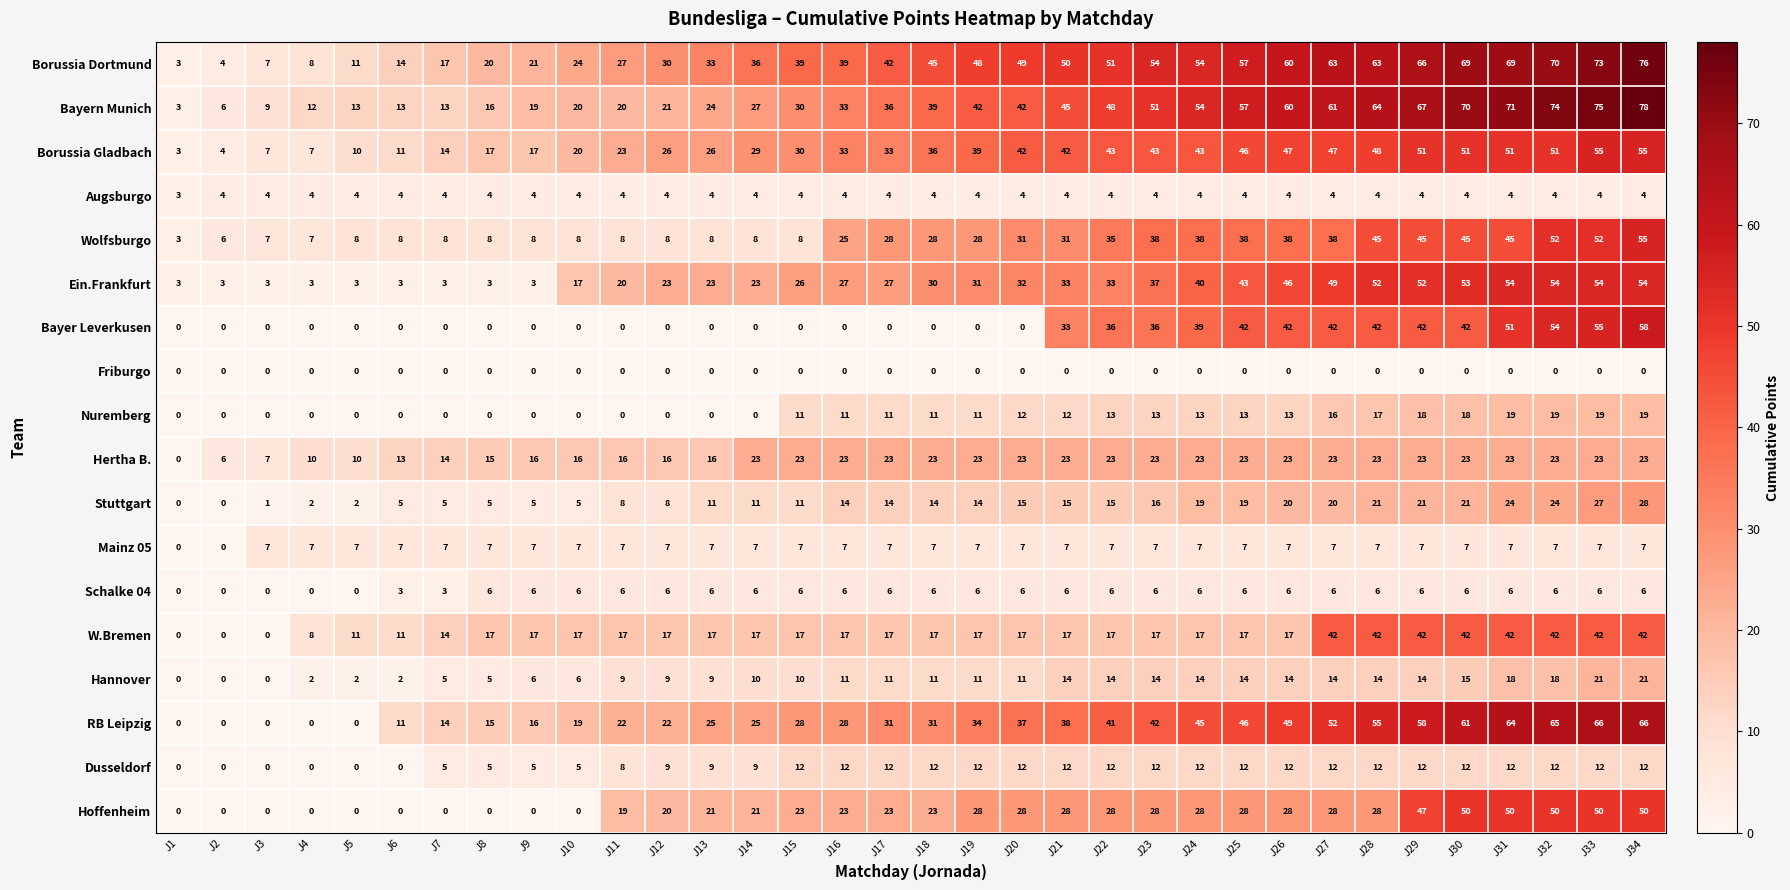

What is the spread (max minus min) of values at J28?

64